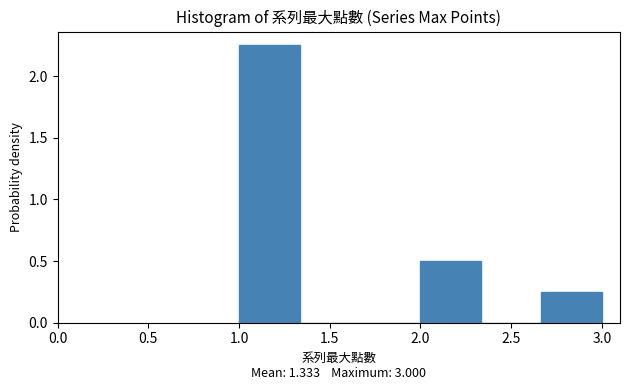

Reading left to right, transcribe this chart: for each bar, give the range it covers on the x-axis and its height. Neither the bar edges nor the heights are printed on the chart, so give them approximately, as read against the axes.

1.00 to 1.35: 2.25
1.35 to 1.65: 0
1.65 to 2.00: 0
2.00 to 2.35: 0.50
2.35 to 2.65: 0
2.65 to 3.00: 0.25